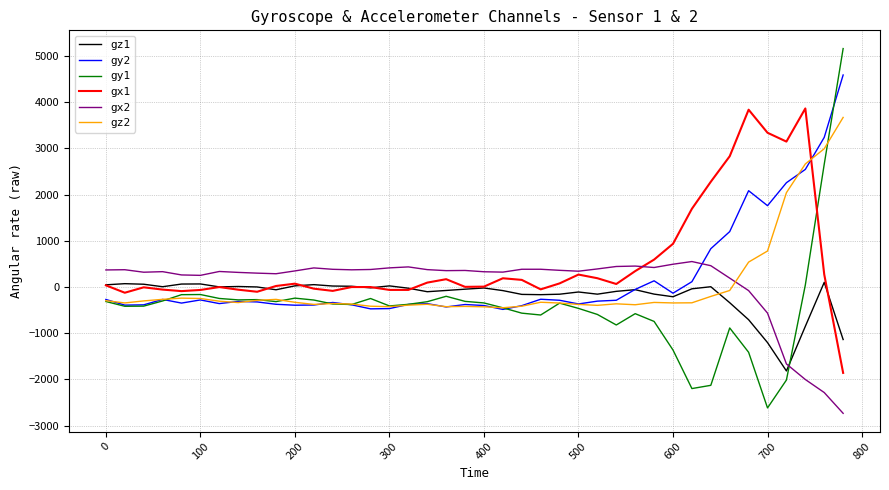

True or false: gz1 and gx2 intersect in this chart.

True